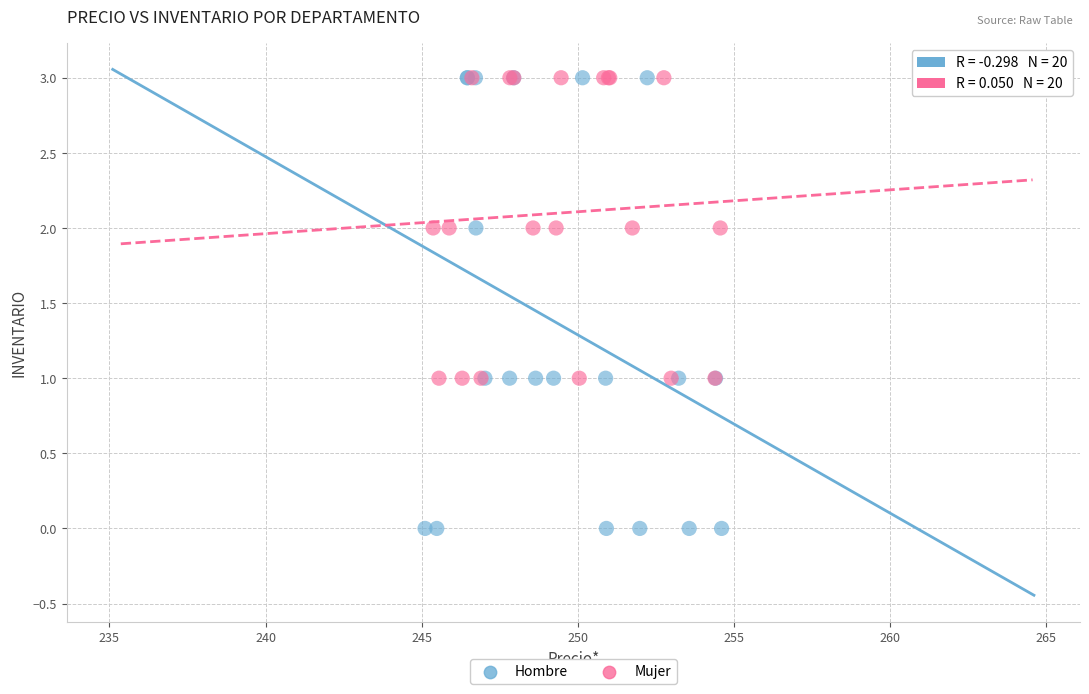

Which series reaches the minimum Y coordinate?

Hombre